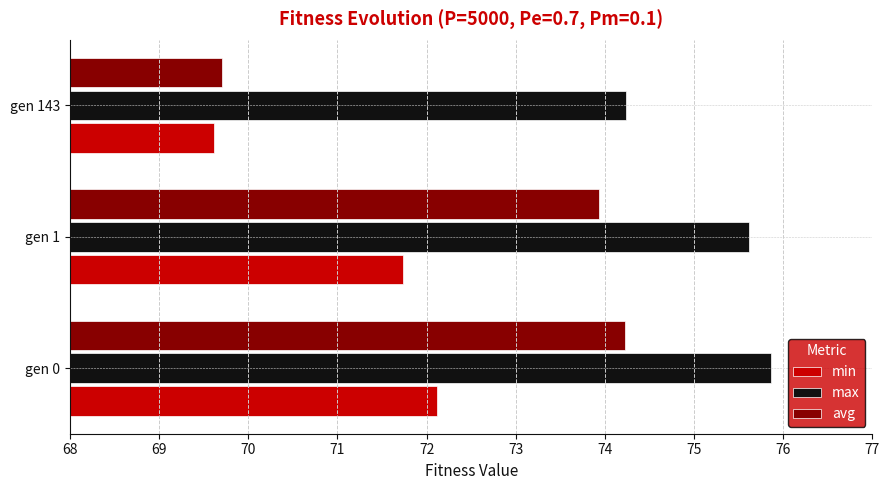

What are all the series names shown in the legend?

min, max, avg